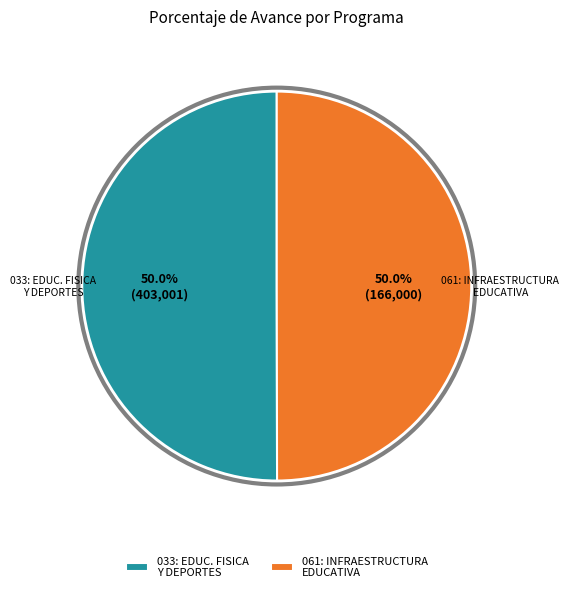

Combined, do 061: INFRAESTRUCTURA EDUCATIVA and 033: EDUC. FISICA Y DEPORTES account for over 50%?

Yes